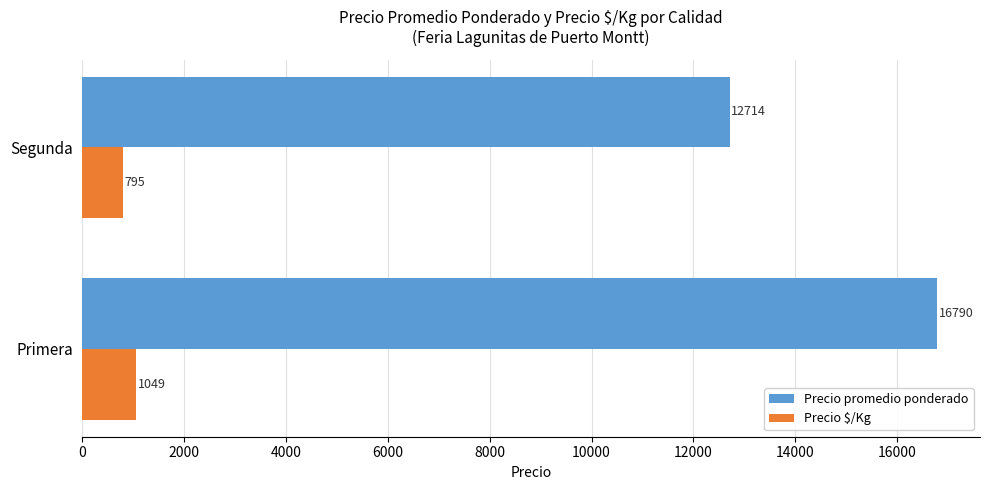

What is the sum of all Precio promedio ponderado values?

29504.6